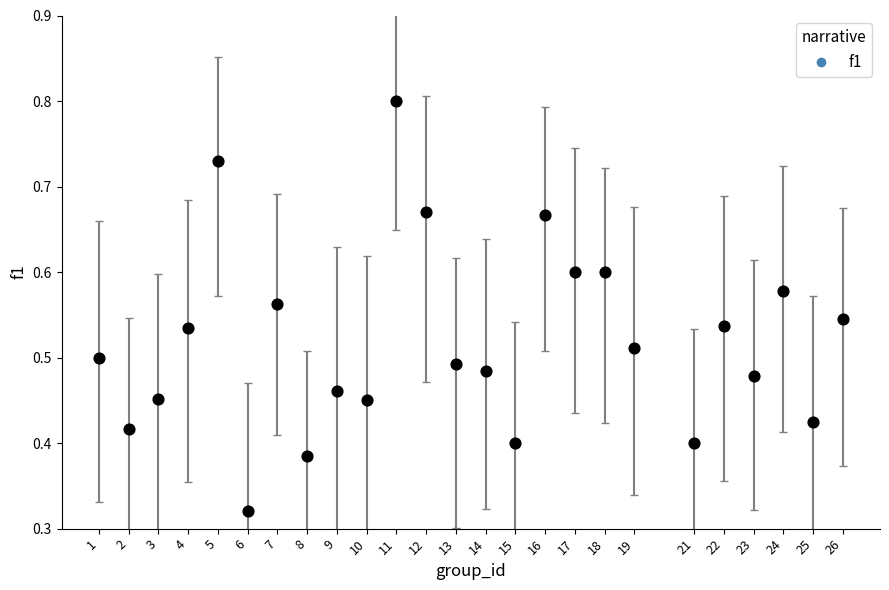

What is the range of X values (max minus min)?

25.0